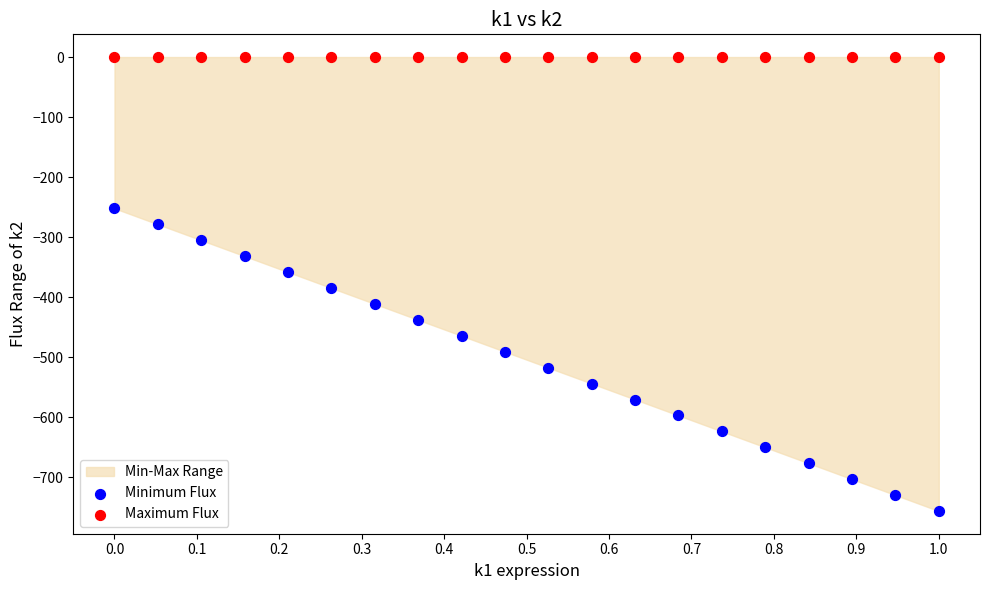

Which series contains the lowest Y value?

Minimum Flux